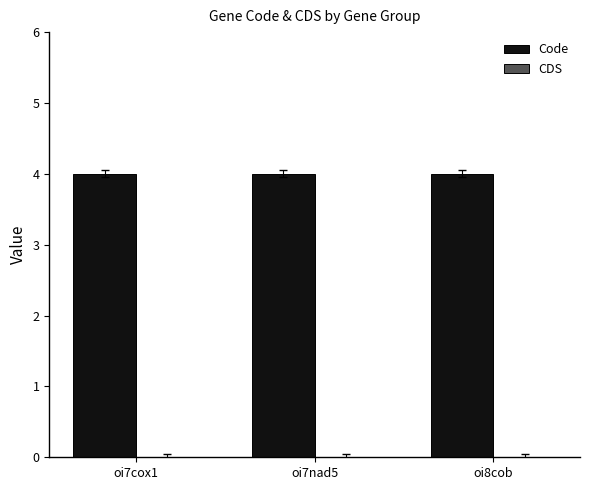

True or false: CDS has a value of 0 at oi8cob.

True